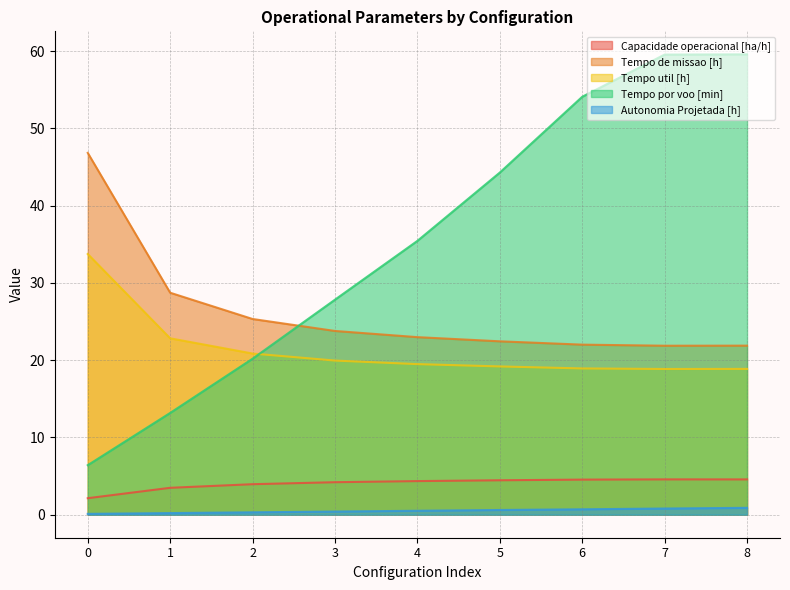

True or false: Autonomia Projetada [h] and Tempo util [h] cross at least once.

False